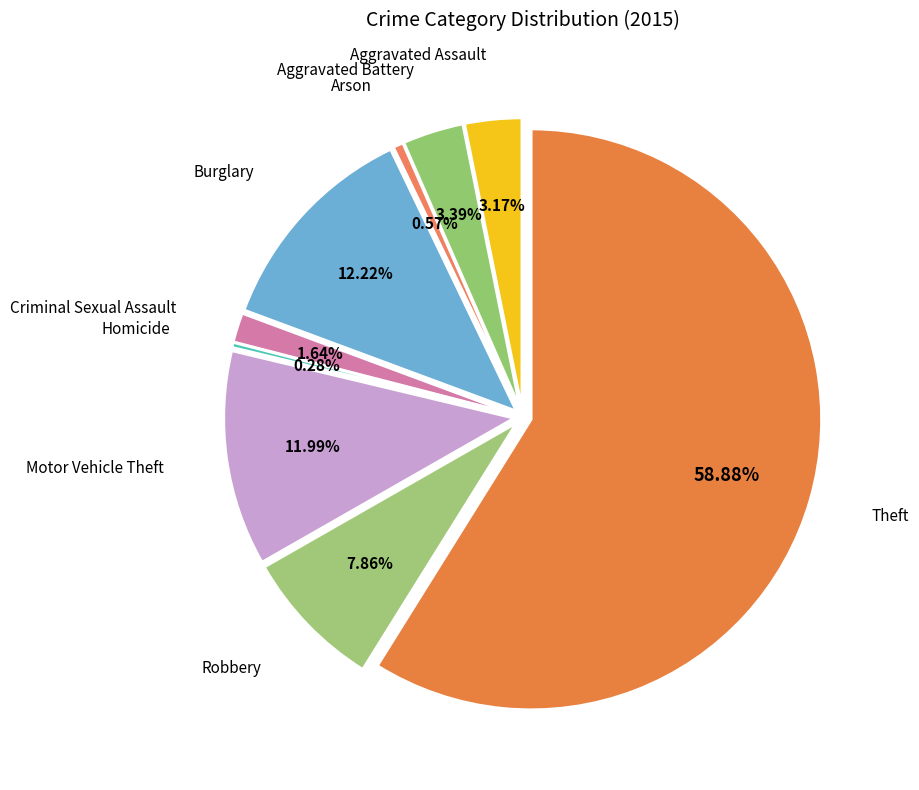

True or false: Homicide accounts for 1% of the total.

False